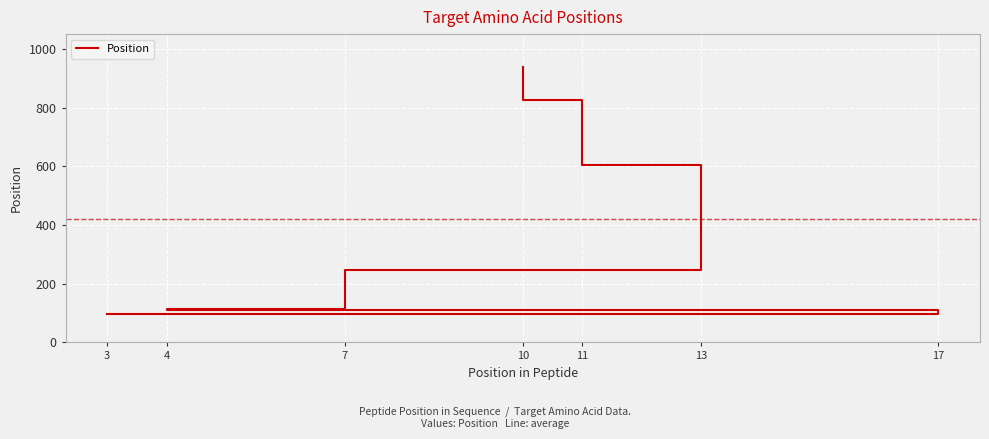

What is the approximate value at 17, to the nearest 50?

100